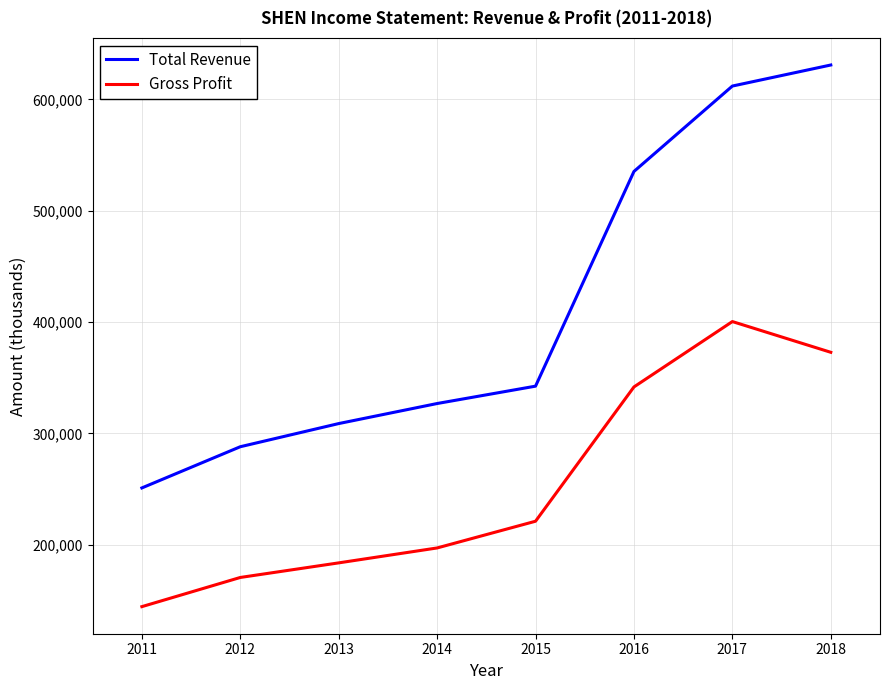

Reading right to left, transcribe all the data shown in this chart.

Total Revenue: 630900	612000	535300	342500	326900	308900	288100	251100
Gross Profit: 372900	400500	341800	221200	197200	183800	170700	144500